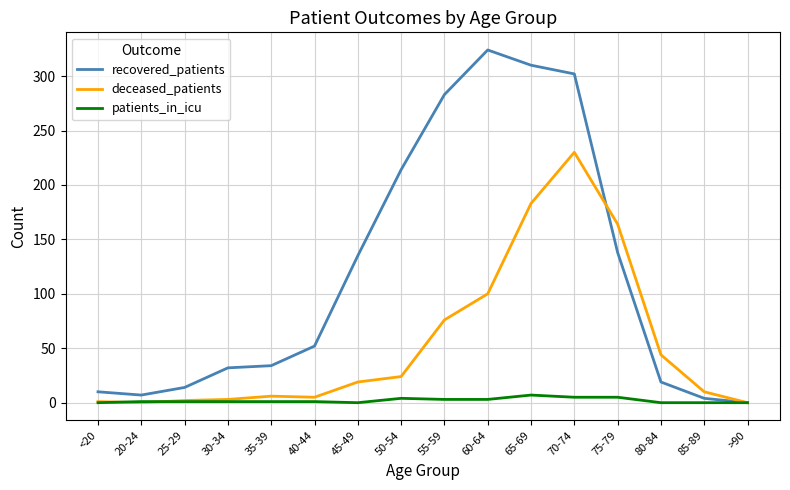

The recovered_patients series shows 154 at 55-59. True or false?

False